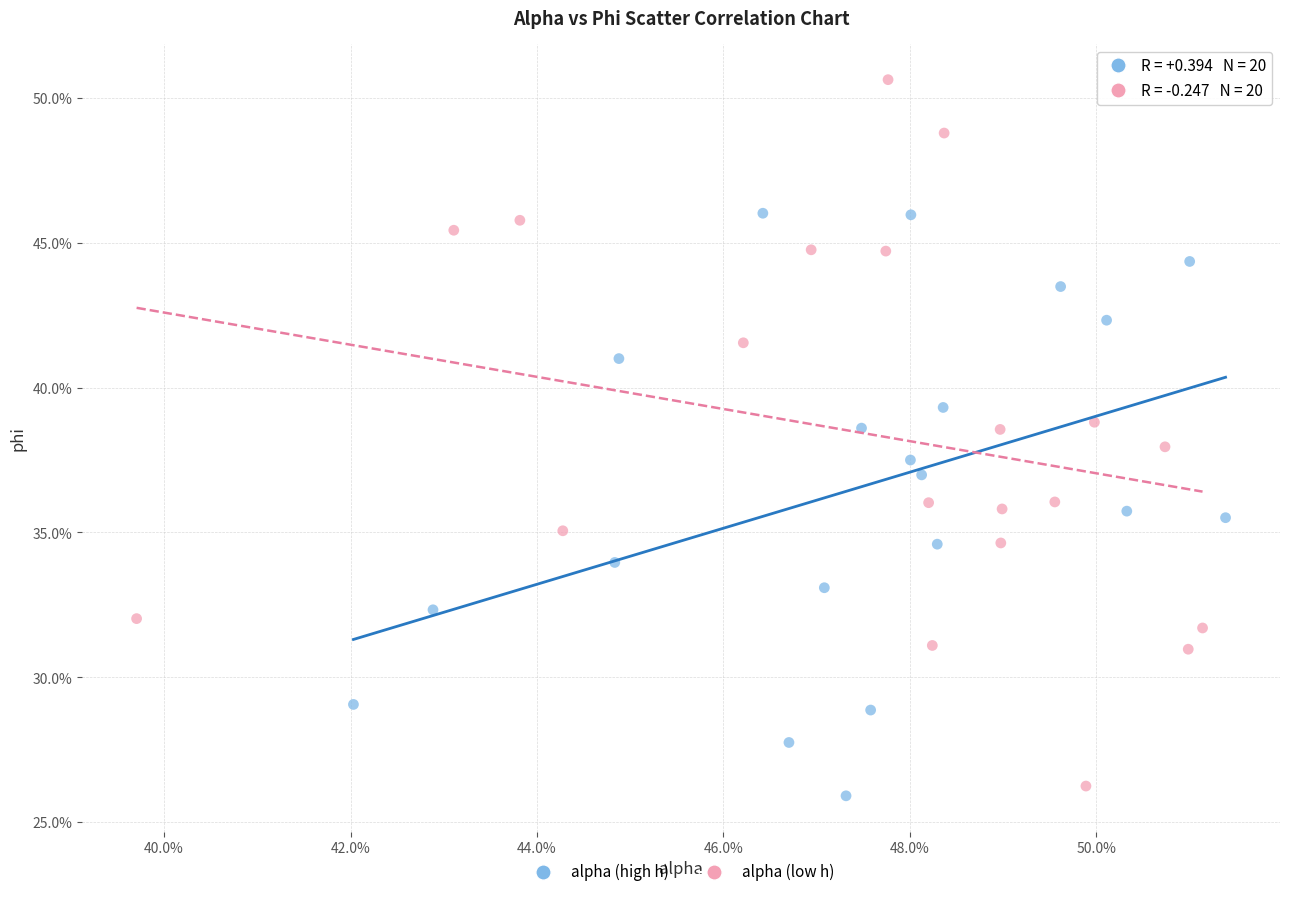

What are all the series names shown in the legend?

alpha (high h), alpha (low h)